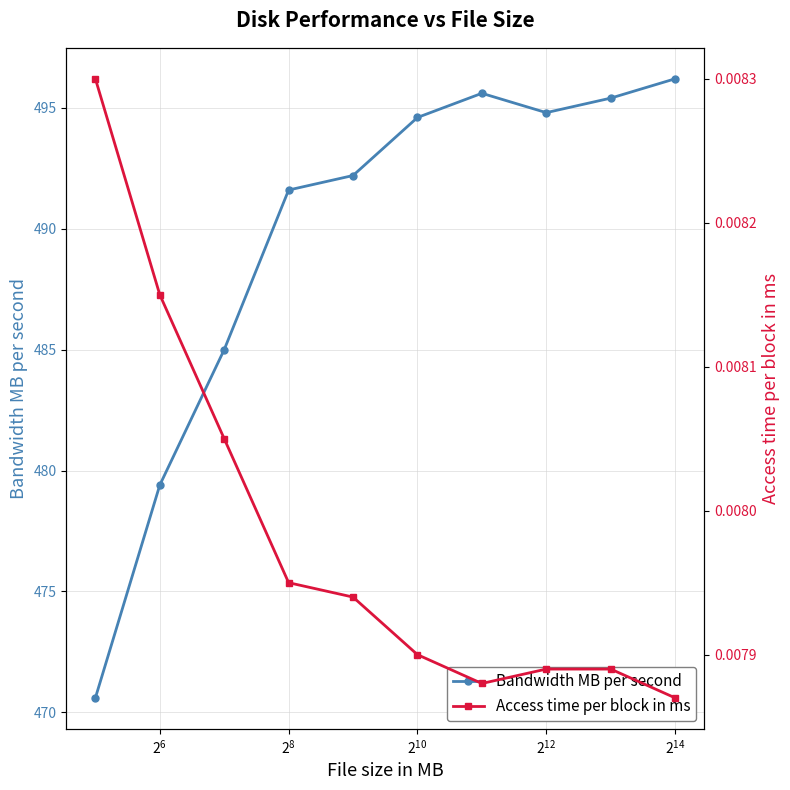

What is the minimum value for Bandwidth MB per second?

470.6